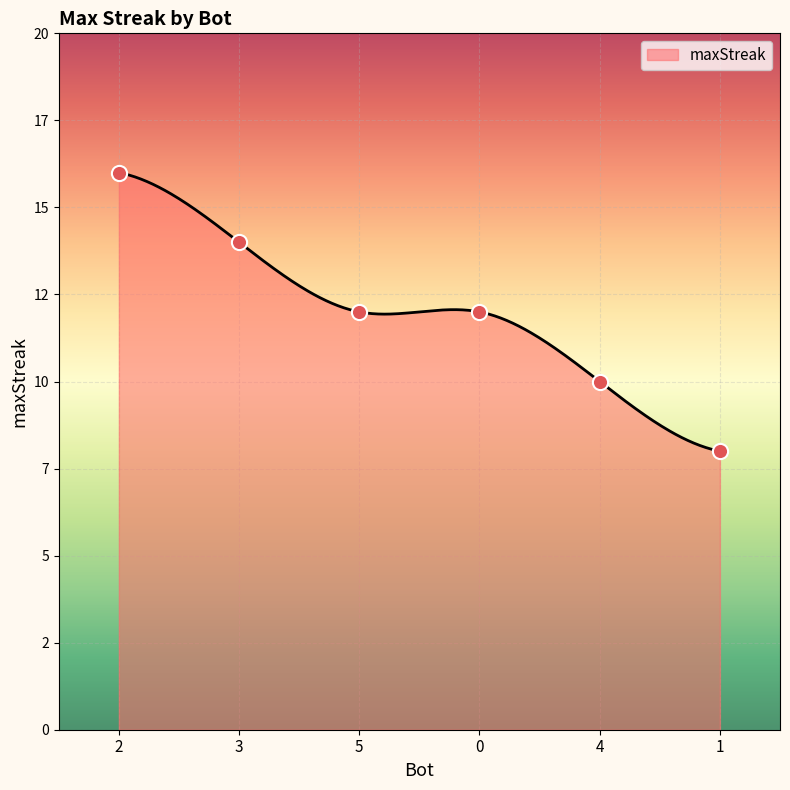

What is the change in value from 3 to 1?

-6